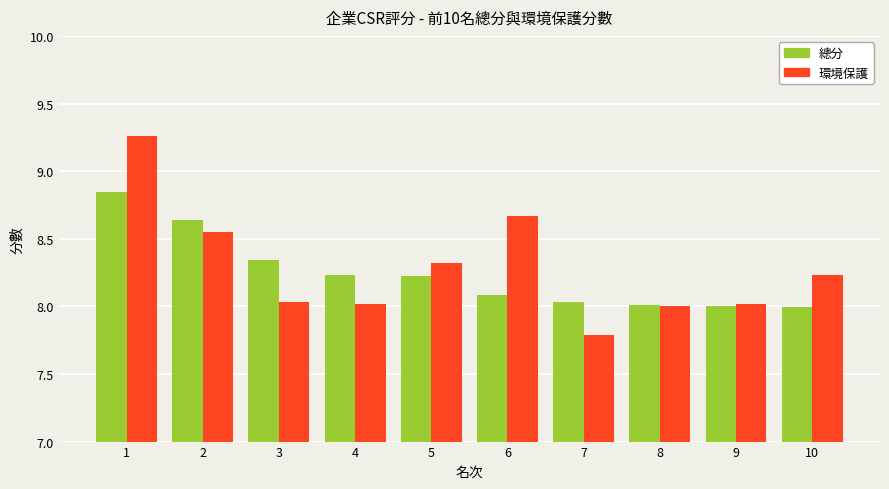

What is the spread (max minus min) of values at 7?

0.2